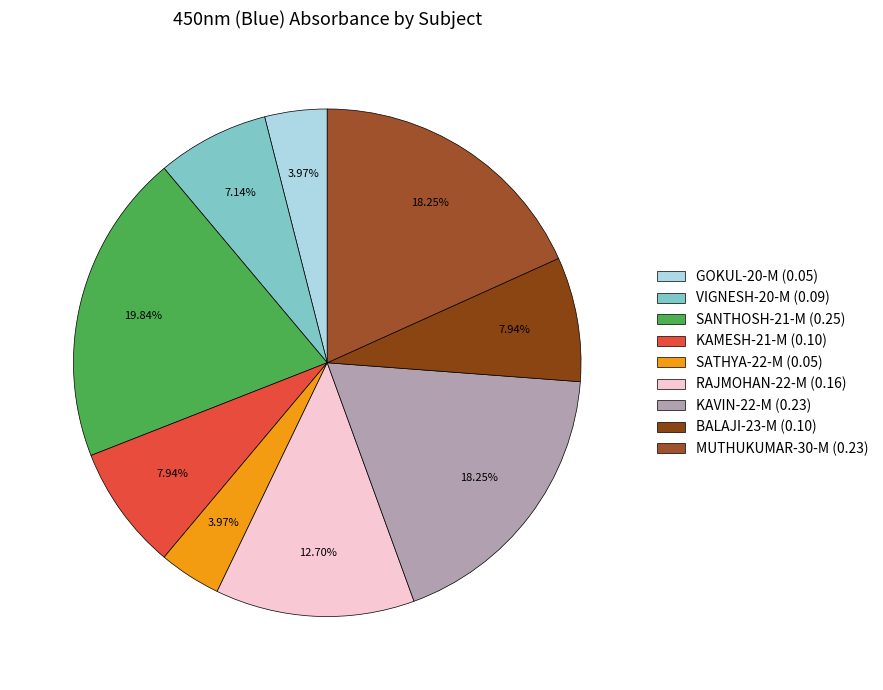

To the nearest percent, what is the combined percentage of SANTHOSH-21-M and BALAJI-23-M?

28%